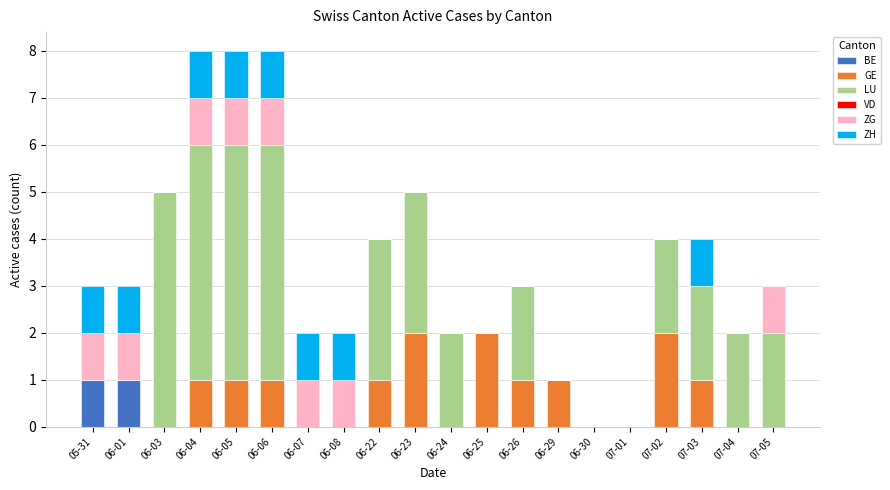

What is the total value across all series at 07-02?

4